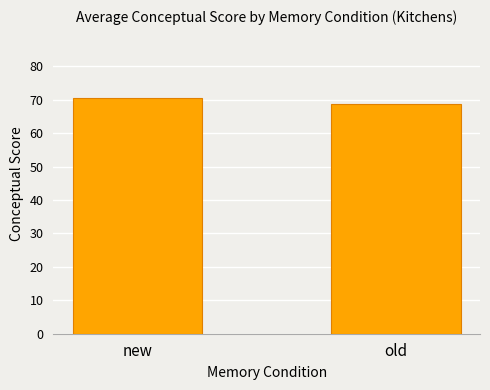

Reading left to right, list all the values displayed in this chart.

70.5	68.7